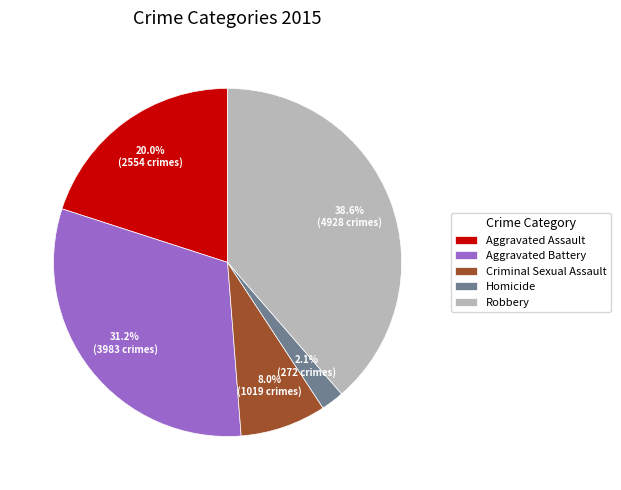

To the nearest percent, what is the combined percentage of Aggravated Battery and Robbery?

70%